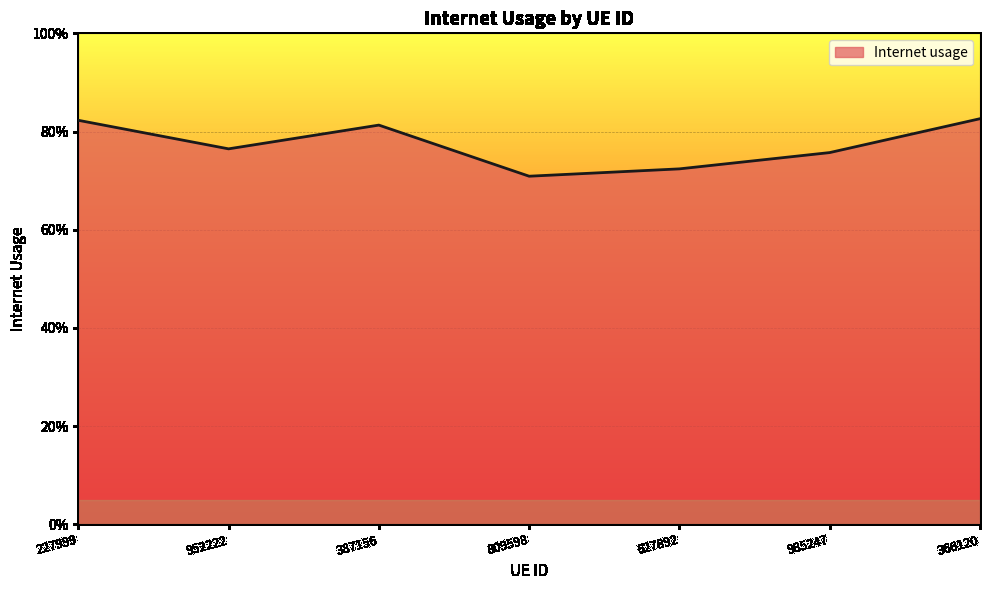

What is the minimum value shown in the chart?

0.7